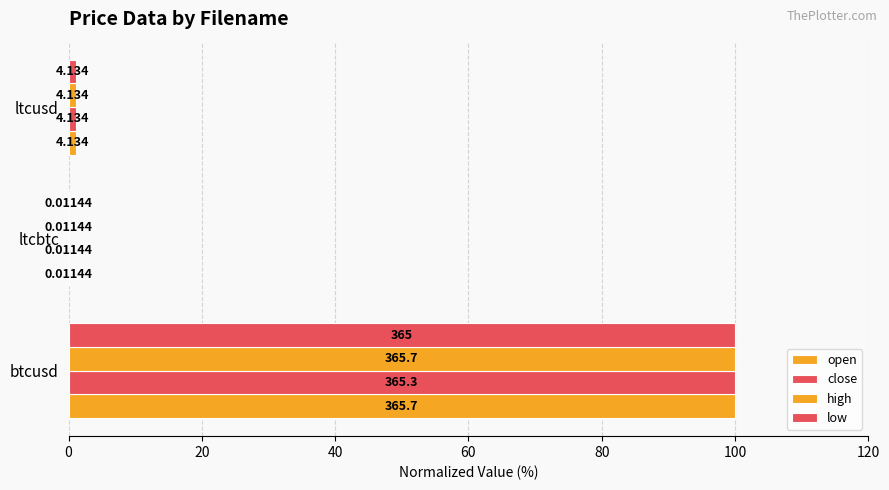

How many bars are there in each group?

4